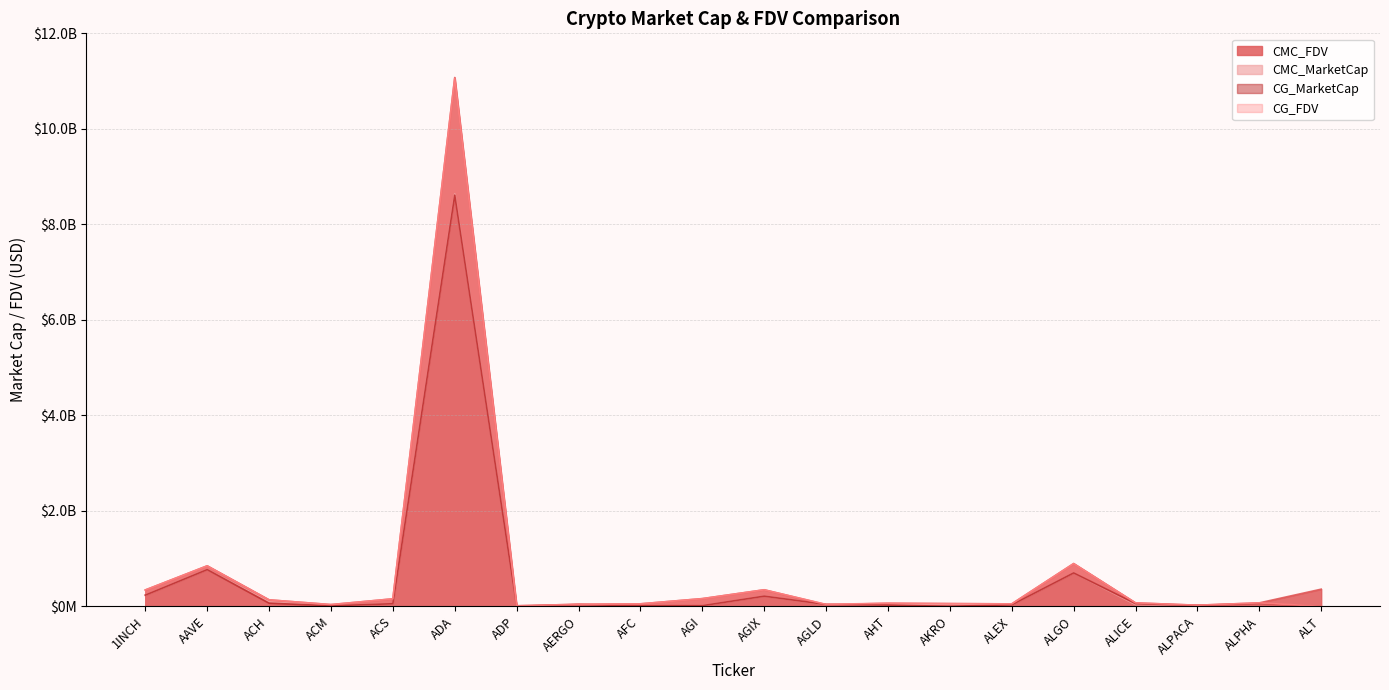

How many lines are shown in the chart?

4